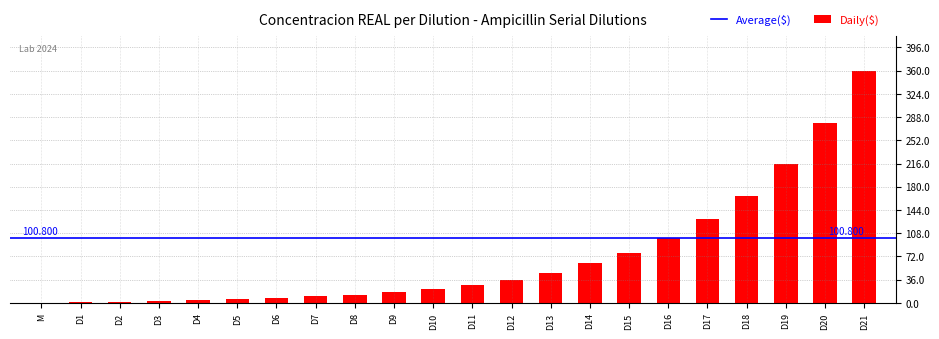

Rank the categories by value from highest to lowest.

D21, D20, D19, D18, D17, D16, D15, D14, D13, D12, D11, D10, D9, D8, D7, D6, D5, D4, D3, D2, D1, M